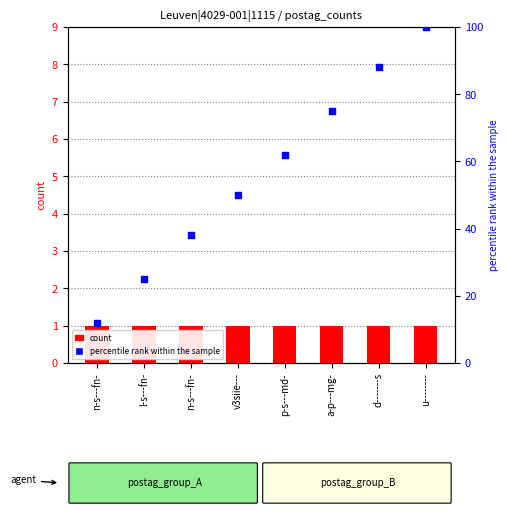

Is the value of percentile rank within the sample at l-s---fn- greater than the value of count at v3siie---?

Yes